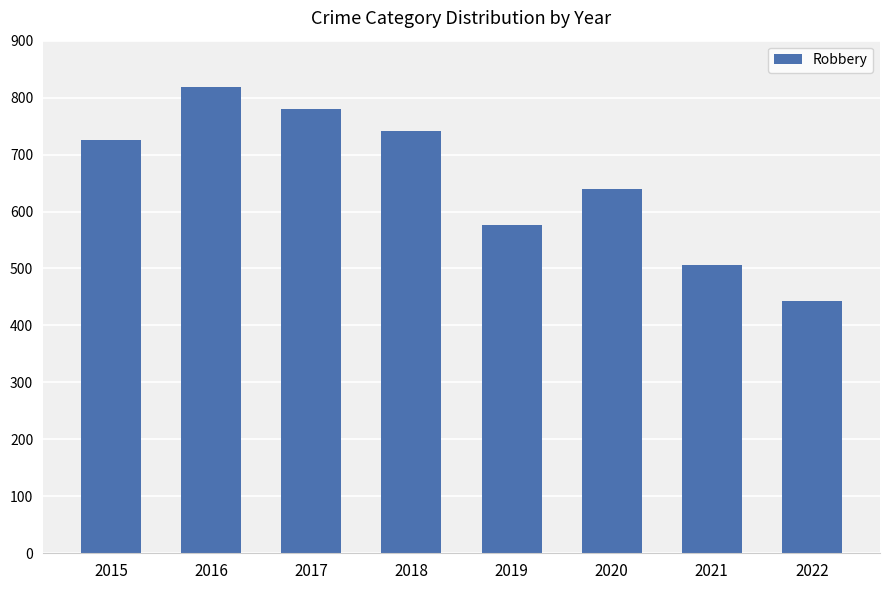

Are the bars grouped side by side (vs. stacked)?

No